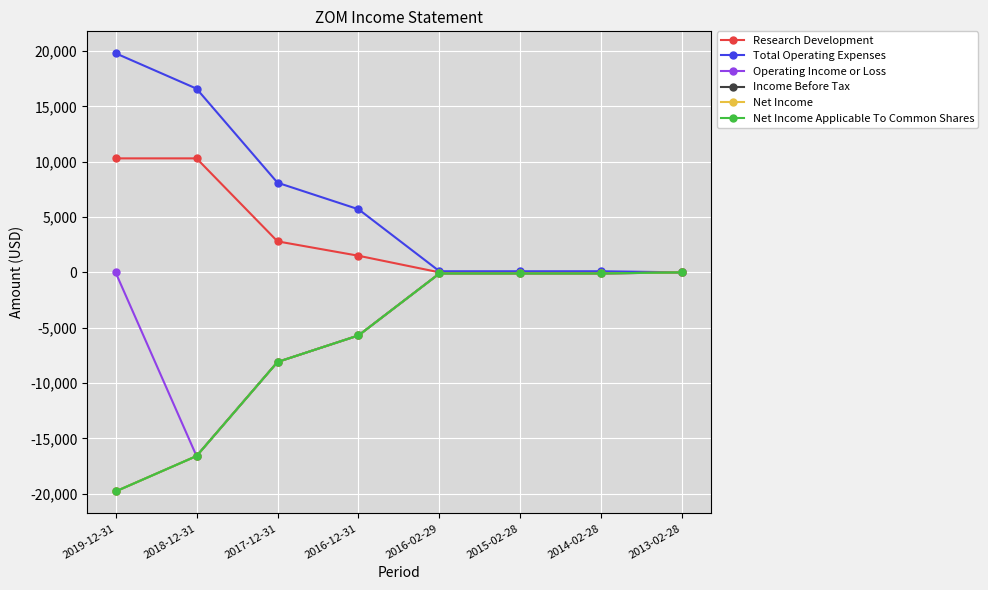

Reading right to left, extract all data points from this chart.

Research Development: 2013-02-28=0	2014-02-28=0	2015-02-28=0	2016-02-29=0	2016-12-31=1500	2017-12-31=2800	2018-12-31=10300	2019-12-31=10300
Total Operating Expenses: 2013-02-28=0	2014-02-28=100	2015-02-28=100	2016-02-29=100	2016-12-31=5700	2017-12-31=8100	2018-12-31=16600	2019-12-31=19800
Operating Income or Loss: 2013-02-28=0	2014-02-28=-100	2015-02-28=-100	2016-02-29=-100	2016-12-31=-5700	2017-12-31=-8100	2018-12-31=-16600	2019-12-31=0
Income Before Tax: 2013-02-28=0	2014-02-28=-100	2015-02-28=-100	2016-02-29=-100	2016-12-31=-5700	2017-12-31=-8100	2018-12-31=-16600	2019-12-31=-19800
Net Income: 2013-02-28=0	2014-02-28=-100	2015-02-28=-100	2016-02-29=-100	2016-12-31=-5700	2017-12-31=-8100	2018-12-31=-16600	2019-12-31=-19800
Net Income Applicable To Common Shares: 2013-02-28=0	2014-02-28=-100	2015-02-28=-100	2016-02-29=-100	2016-12-31=-5700	2017-12-31=-8100	2018-12-31=-16600	2019-12-31=-19800